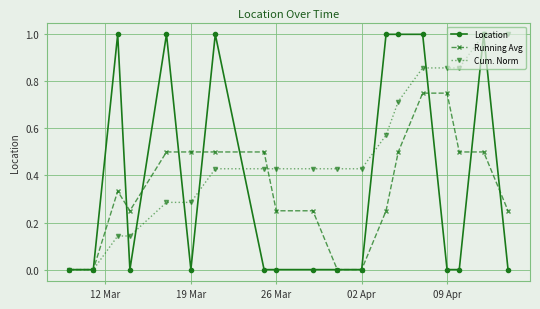

What is the greatest value displayed?

1.0